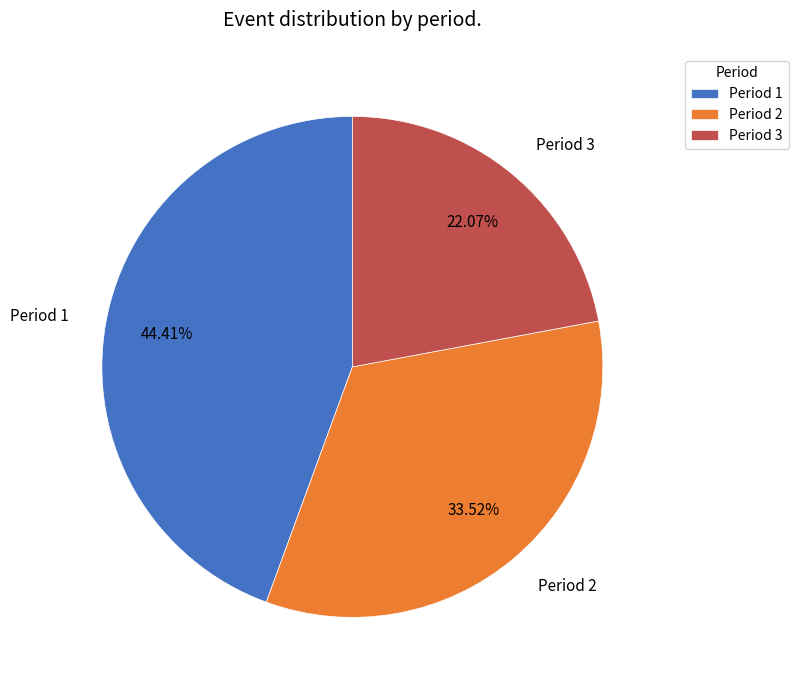

Rank the categories by value from highest to lowest.

Period 1, Period 2, Period 3